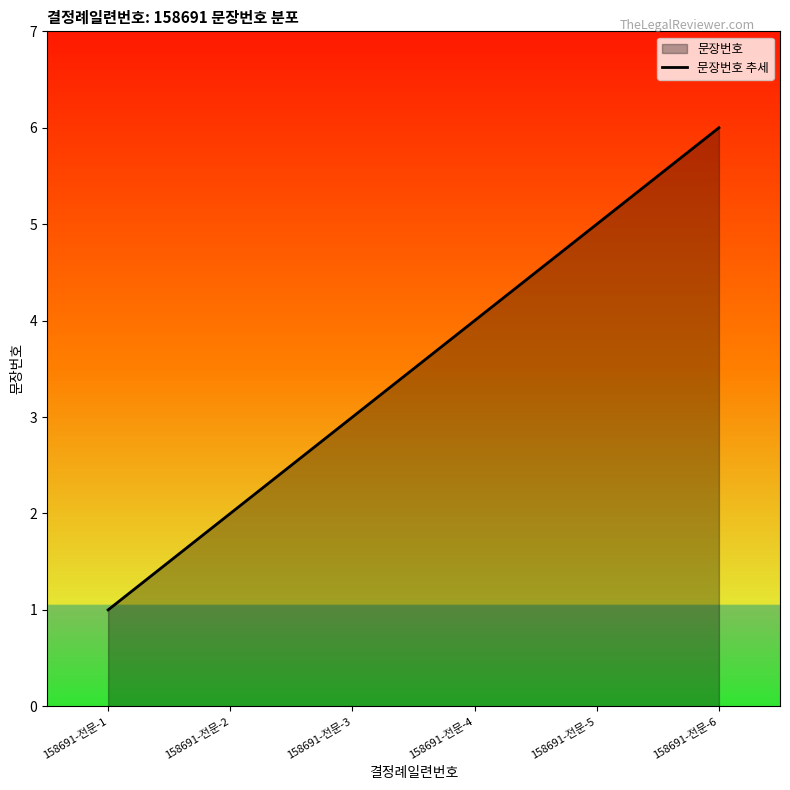

What is the sum of all values?

21